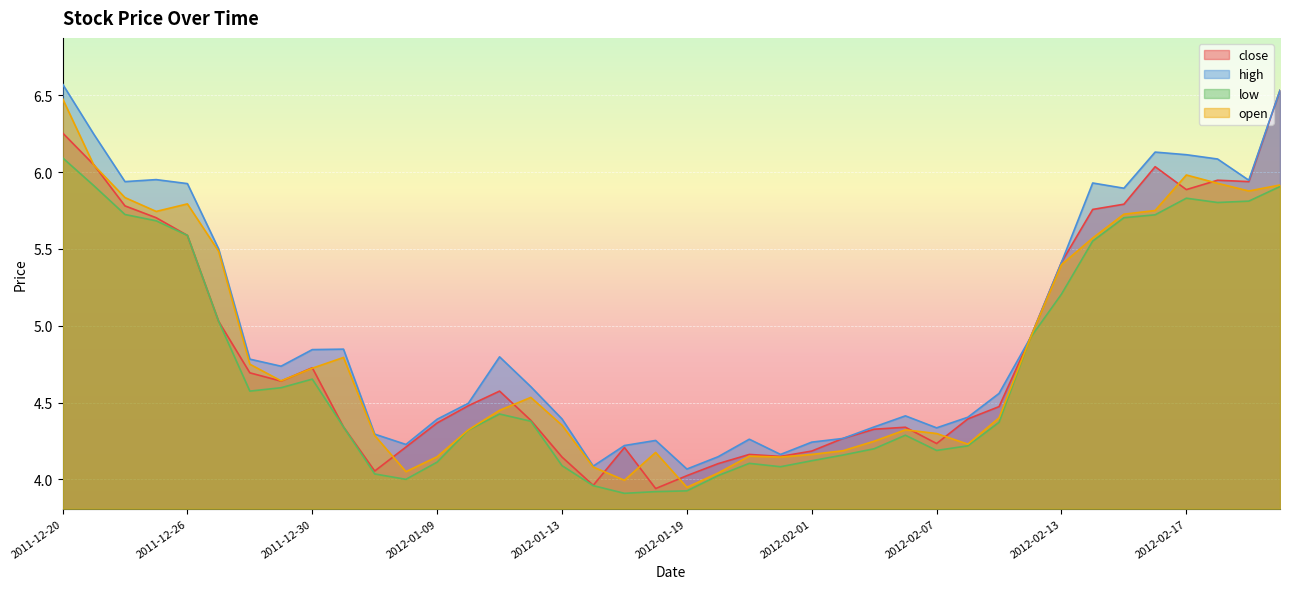

How many lines are shown in the chart?

4